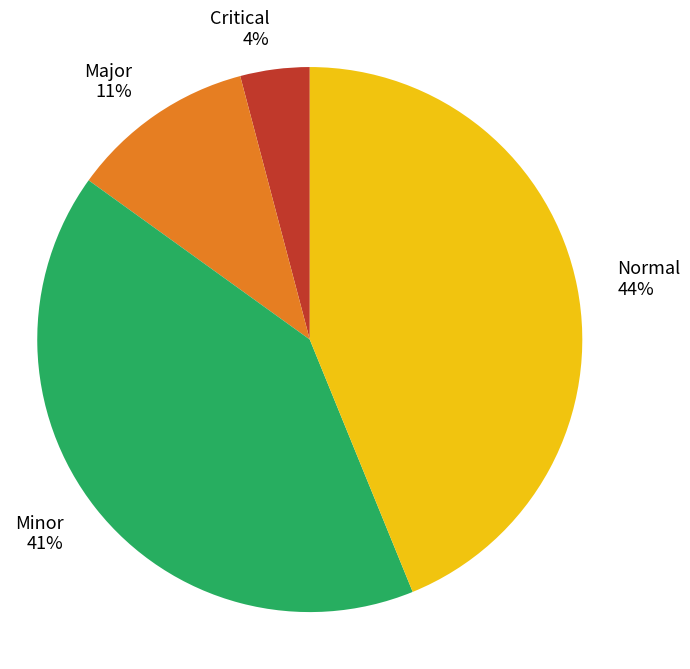

Between Major and Normal, which is larger?

Normal